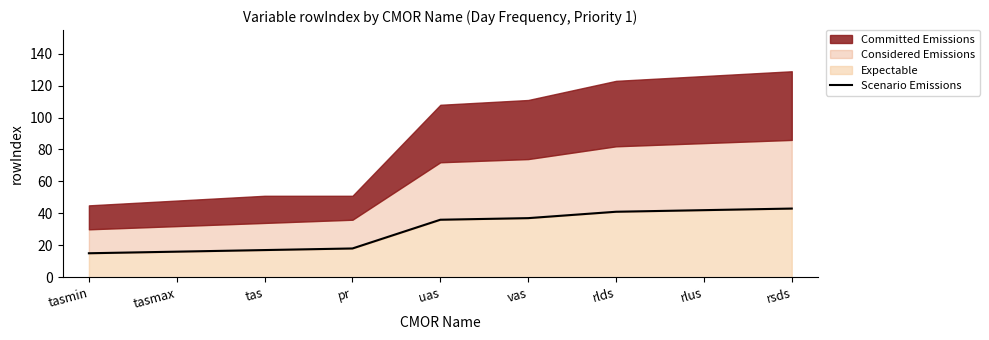

At which category does the chart reach its peak across all series?

rsds